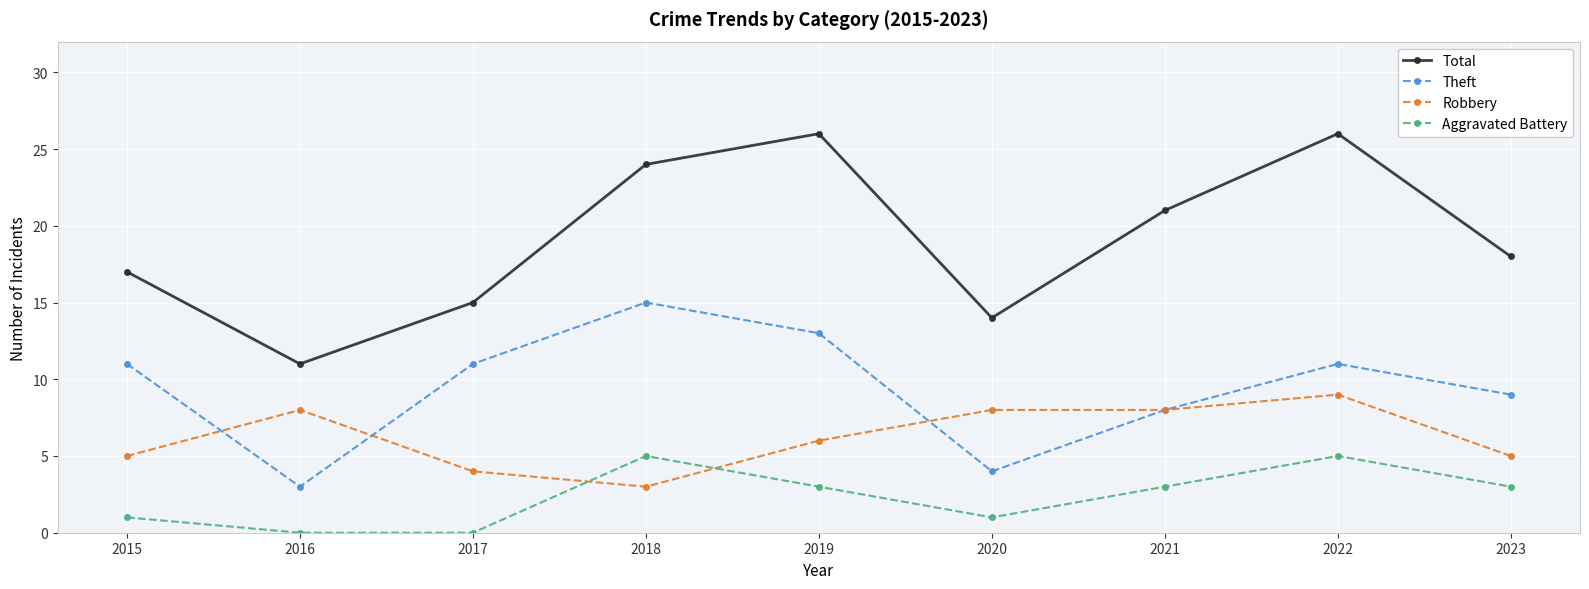

How many lines are shown in the chart?

4